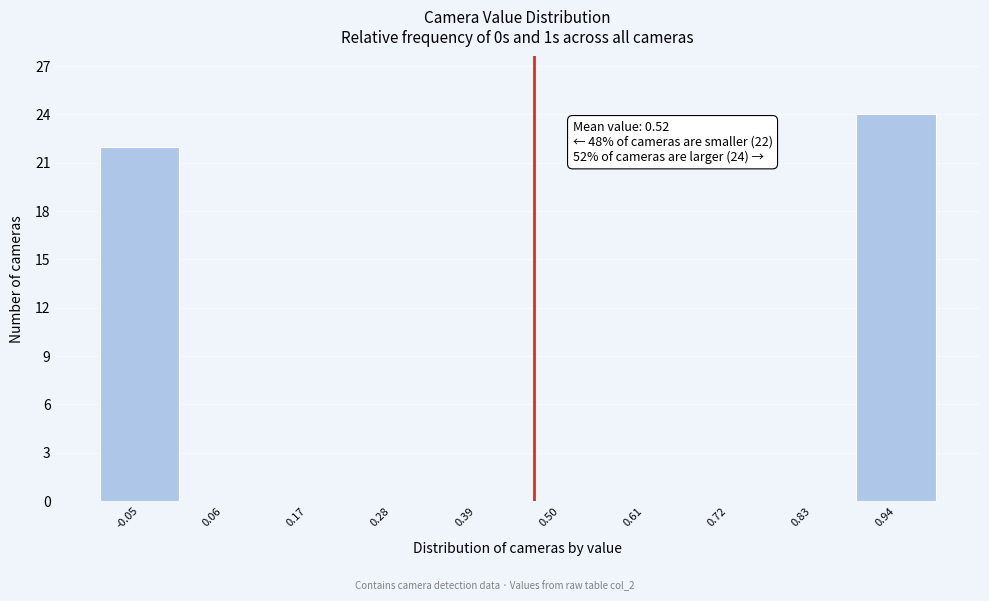

Reading left to right, extract all data points from this chart.

-0.05=22	0.06=0	0.17=0	0.28=0	0.39=0	0.50=0	0.61=0	0.72=0	0.83=0	0.94=24